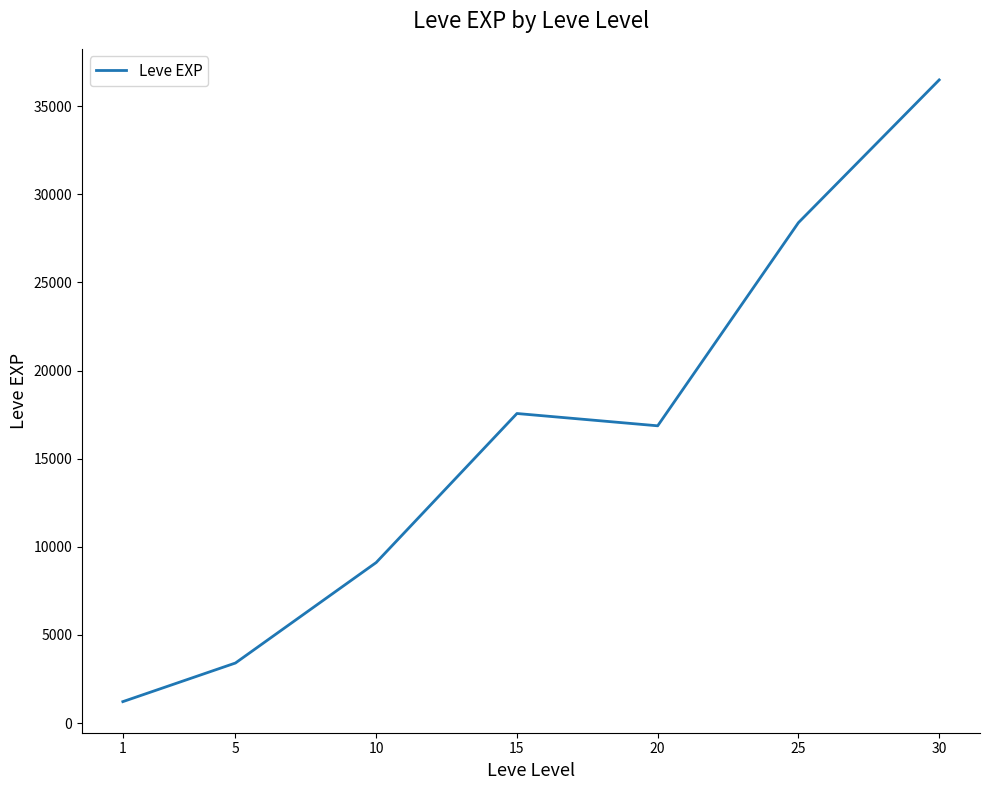

The chart shows a value of 14256.3 at 10. True or false?

False